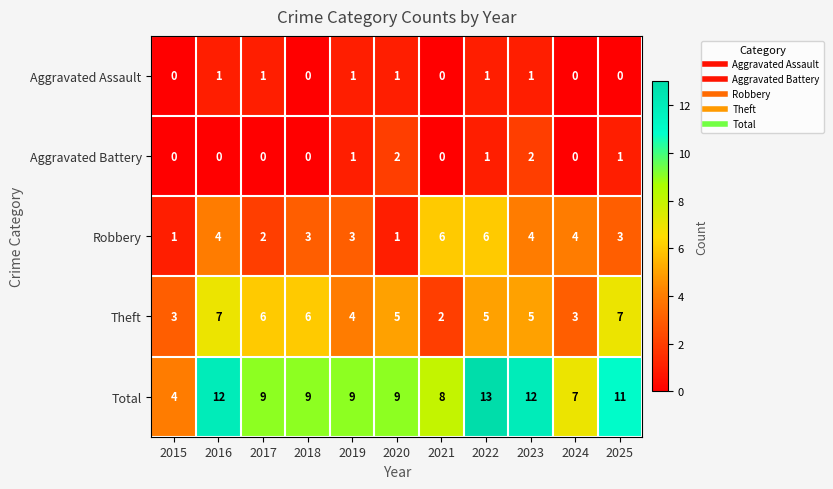

At which label is Theft closest to 4?

2019